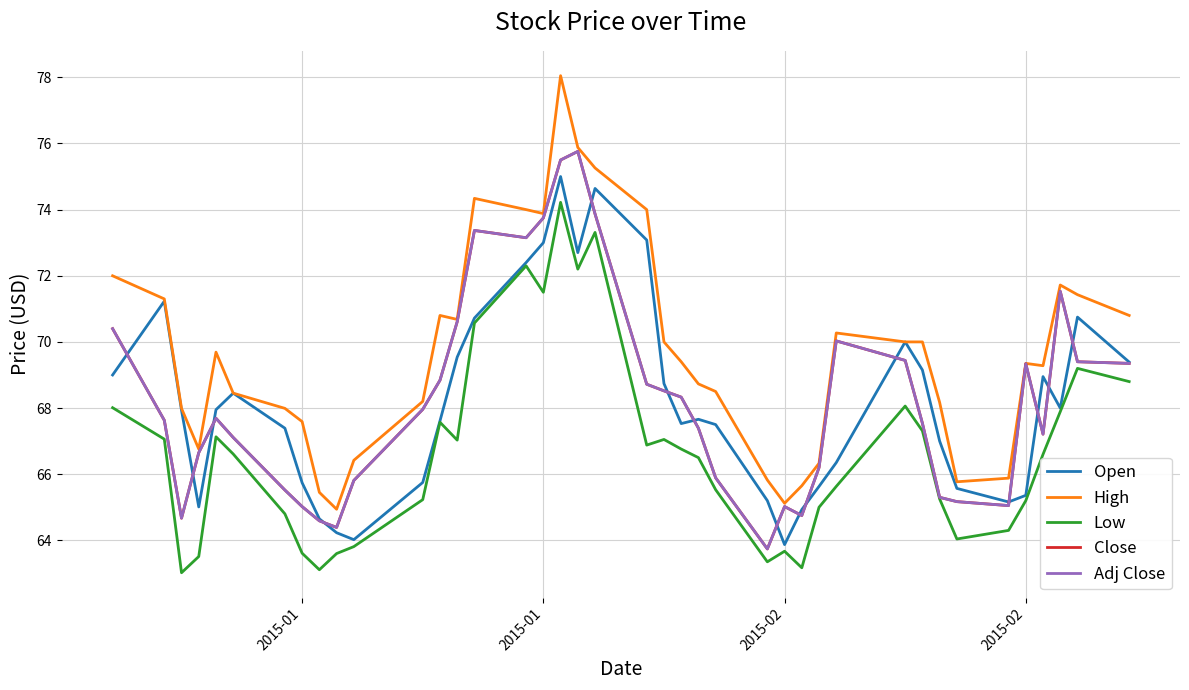

Is this an area chart (filled region under the line)?

No